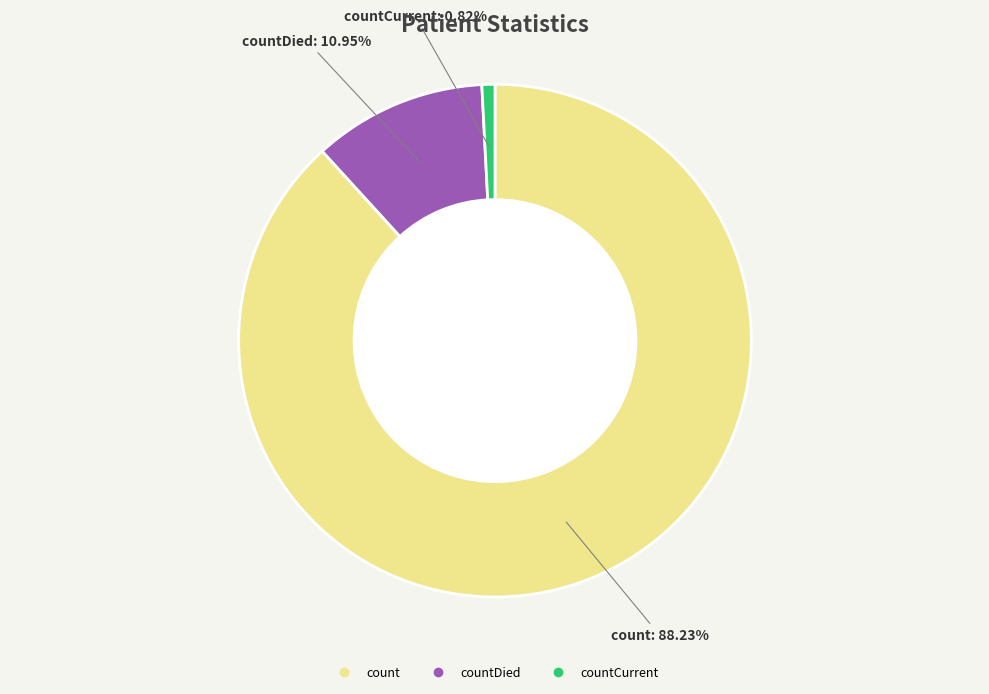

To the nearest percent, what is the difference between the largest and smallest slice percentages?

87%